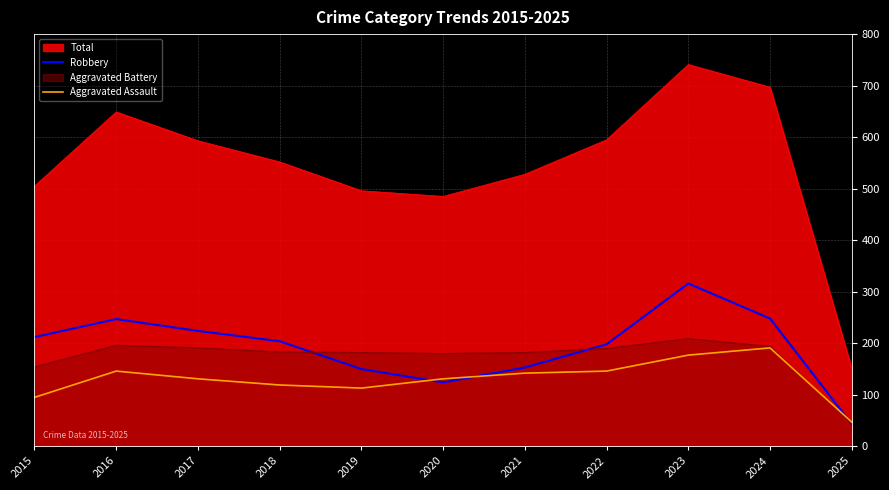

How many lines are shown in the chart?

4